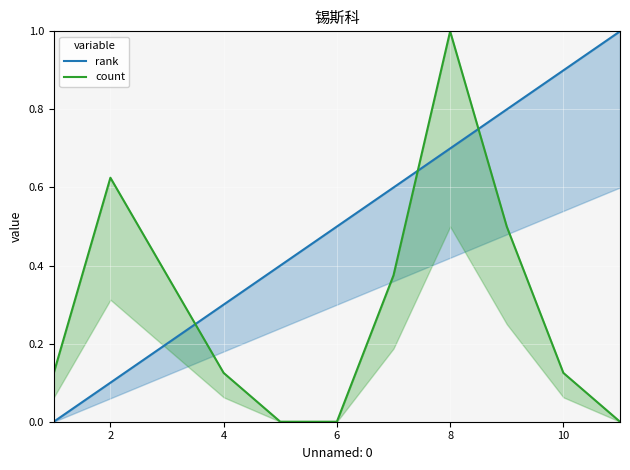

How many intersections are there between count and rank?

3